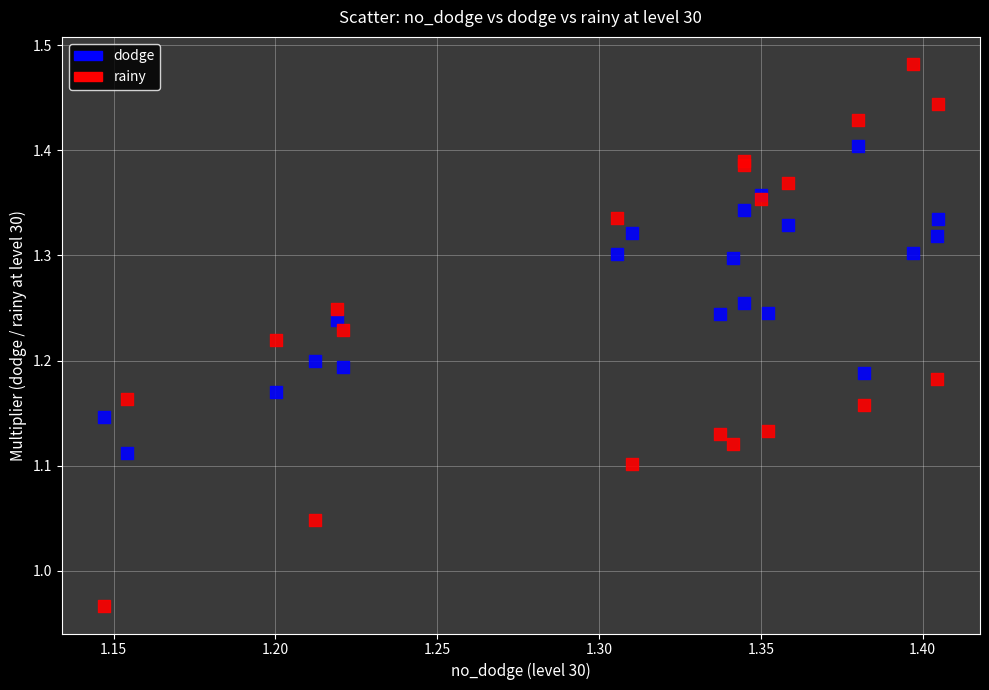

Which series contains the lowest Y value?

rainy